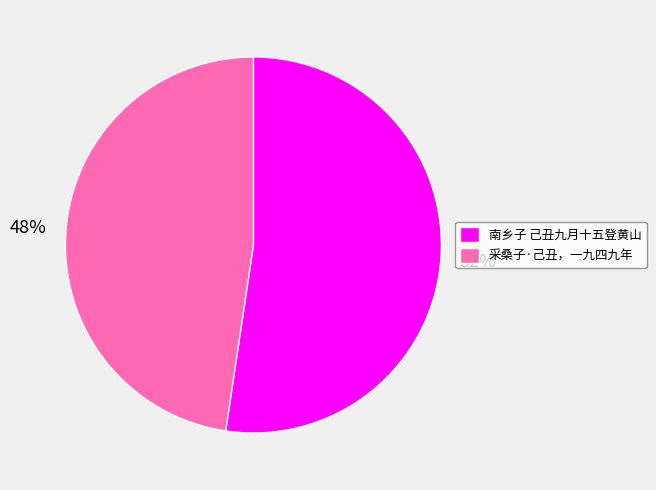

Rank the categories by value from lowest to highest.

采桑子·己丑，一九四九年, 南乡子 己丑九月十五登黄山